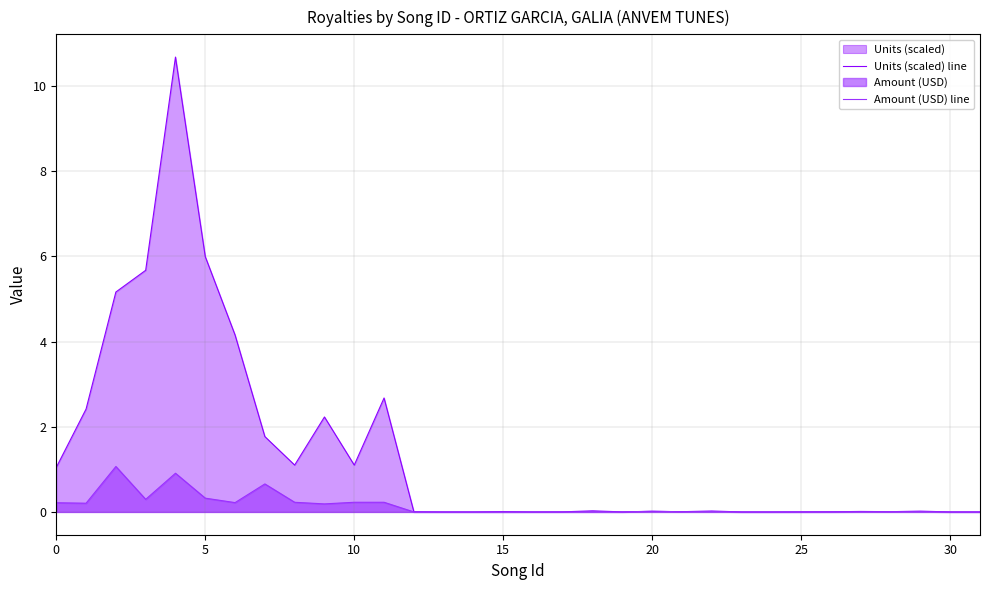

Is it true that Units (scaled) line equals 0.0 at 20?

True